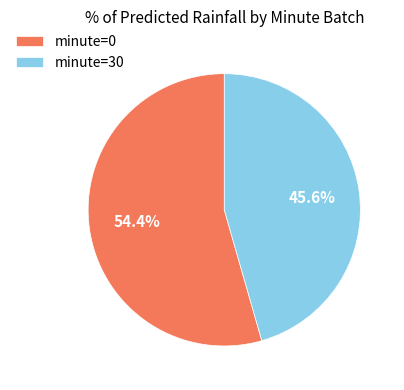

What is the largest slice in the pie chart?

minute=0